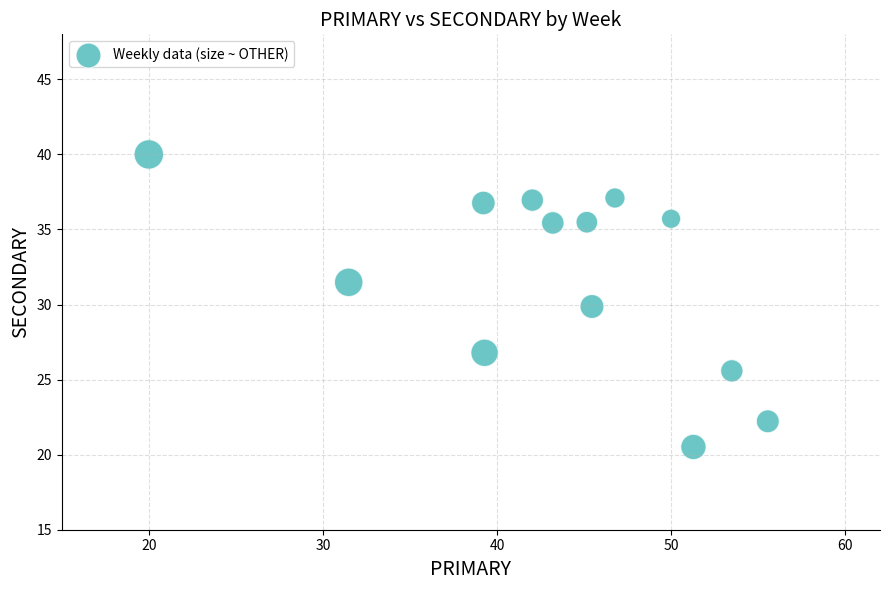

What is the range of Y values (max minus min)?

19.5